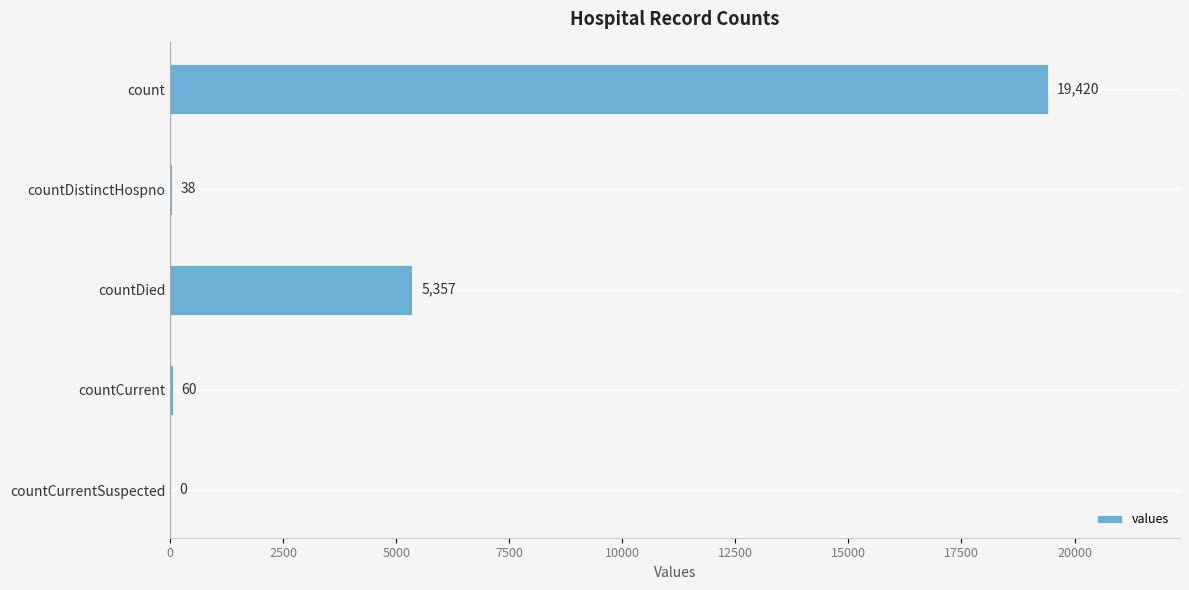

What value does the data have at countDied, to the nearest 10?

5360